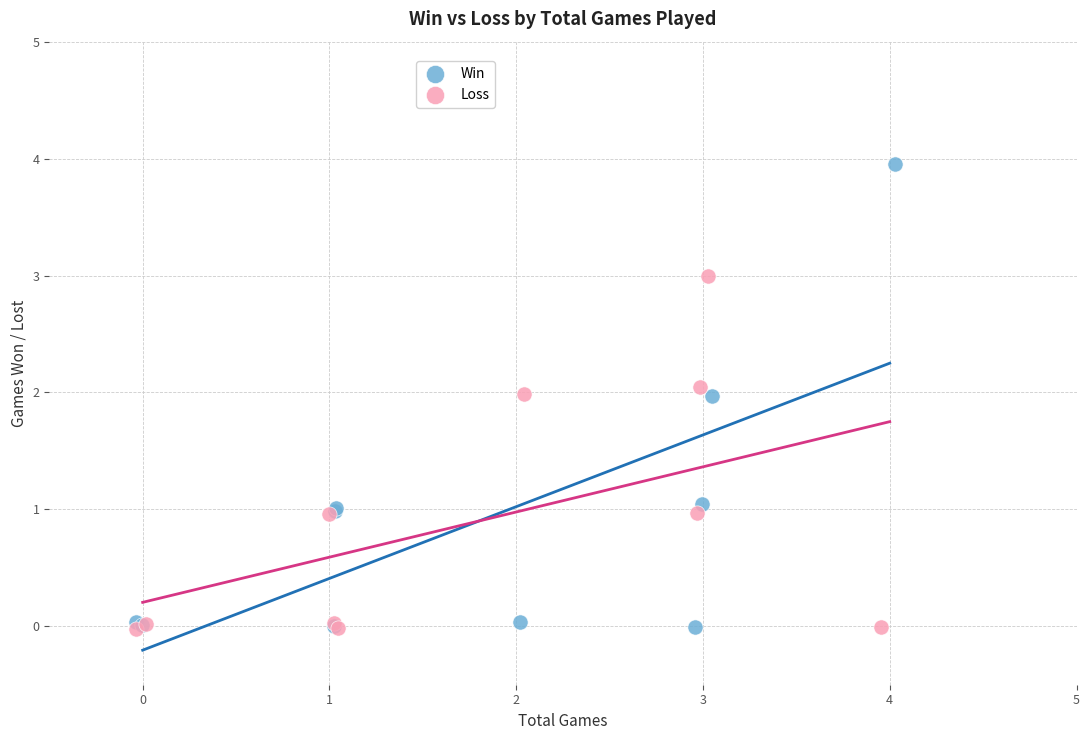

Which series contains the highest Y value?

Win